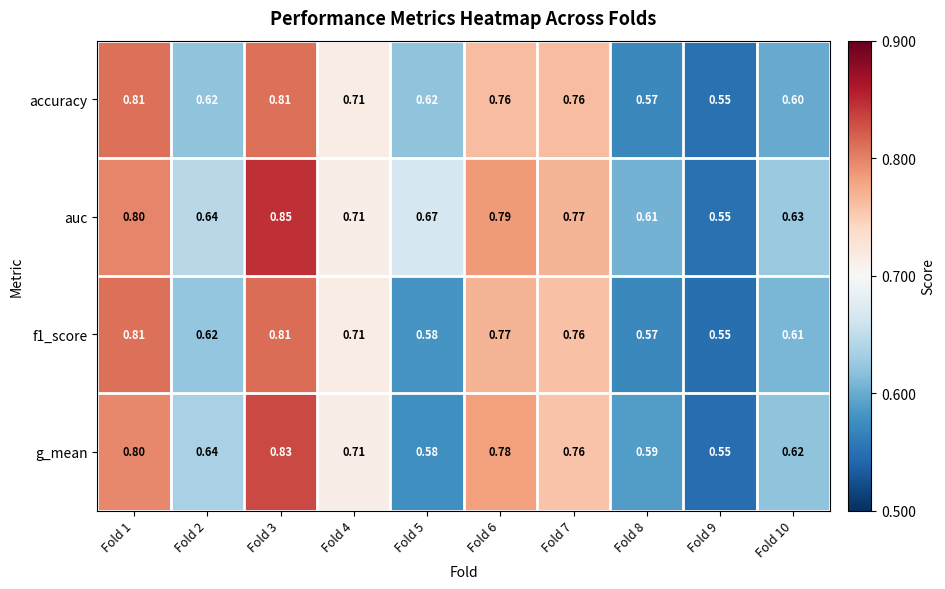

Which series has the widest spread of values?

auc